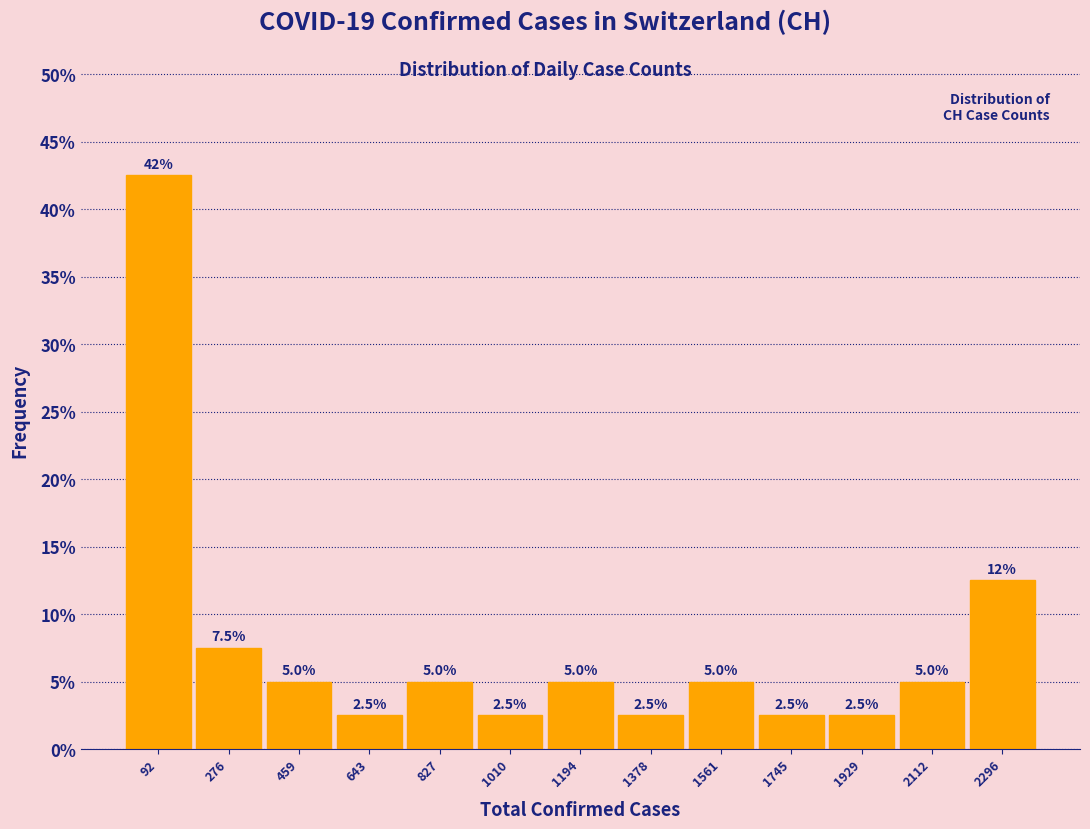

Over which range of the x-axis is the bar tallest?

0 to 180